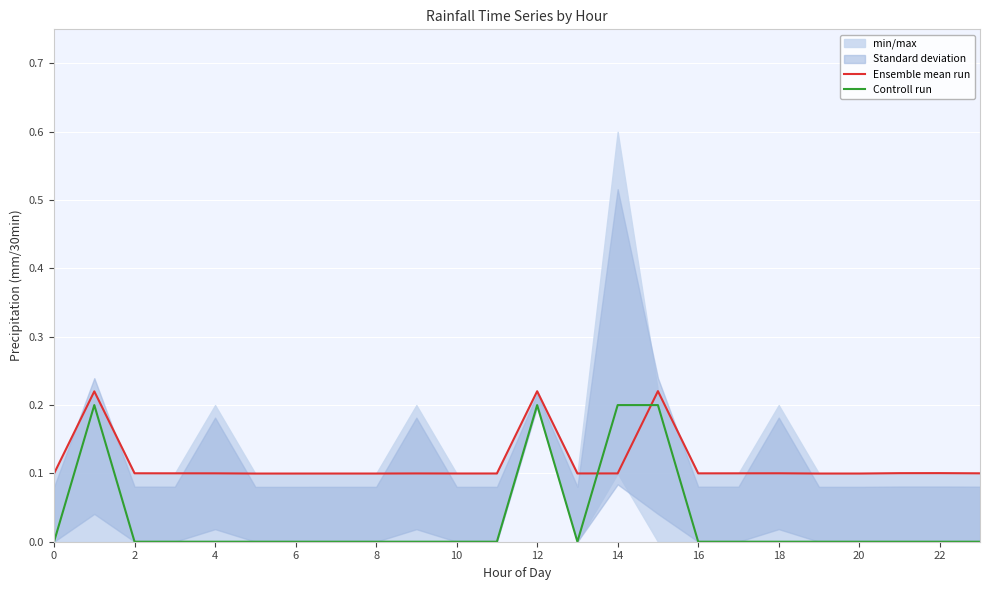

Is this an area chart (filled region under the line)?

No